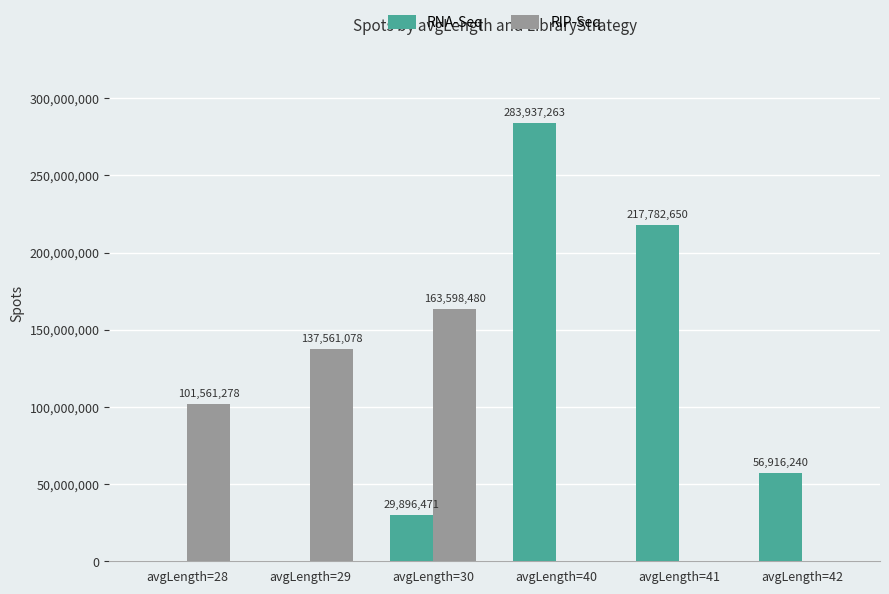

Which series changed the most between avgLength=28 and avgLength=42?

RIP-Seq